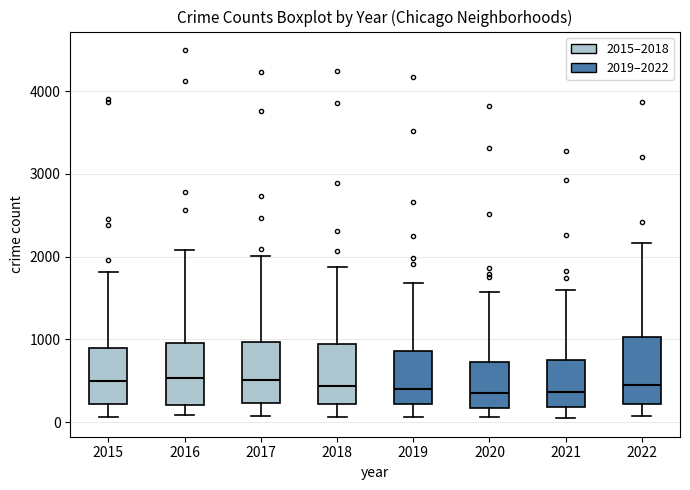

Reading left to right, read every box against the y-axis: the position of its median line, the range the box covers, and the ends of its whiskers. The values are not printed on the chart, so give them approximately, as read against the axis.

2015: median 500, box 200 to 900, whiskers 100 to 1800
2016: median 500, box 200 to 1000, whiskers 100 to 2100
2017: median 500, box 200 to 1000, whiskers 100 to 2000
2018: median 400, box 200 to 900, whiskers 100 to 1900
2019: median 400, box 200 to 900, whiskers 100 to 1700
2020: median 400, box 200 to 700, whiskers 100 to 1600
2021: median 400, box 200 to 700, whiskers 0 to 1600
2022: median 400, box 200 to 1000, whiskers 100 to 2200